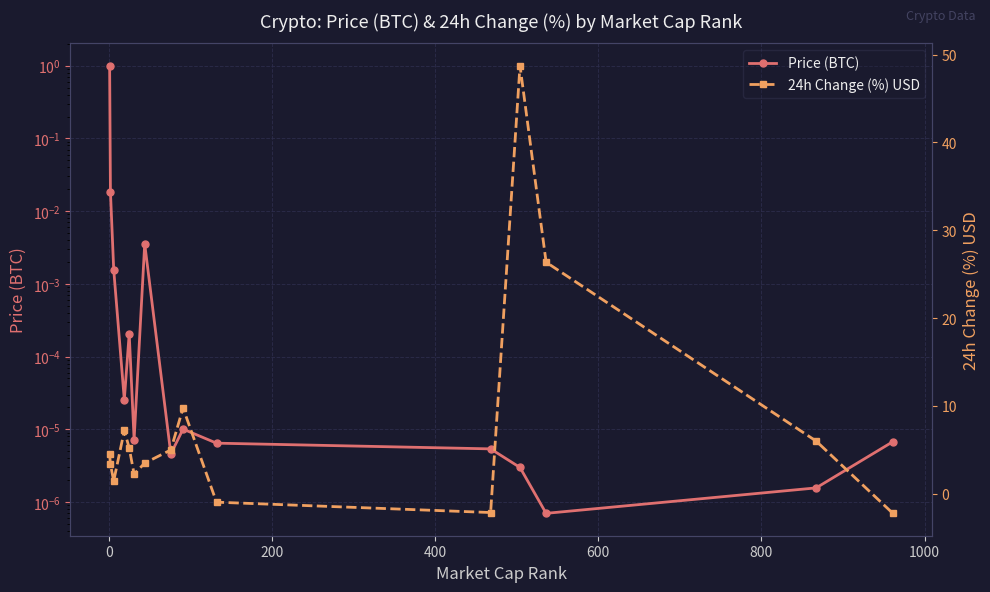

True or false: Price (BTC) and 24h Change (%) USD intersect in this chart.

True